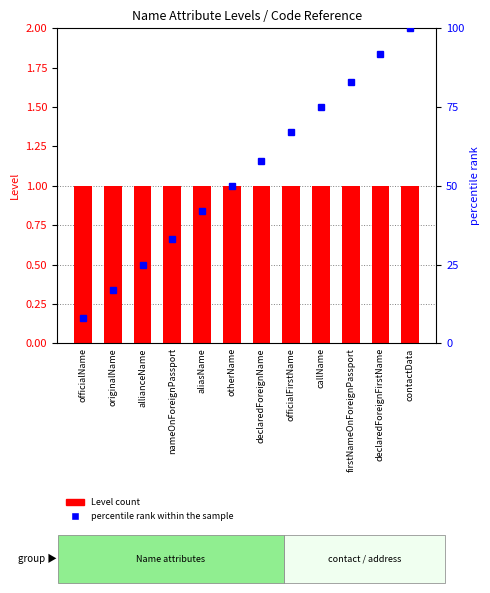

What is the total value across all series at callName?

76